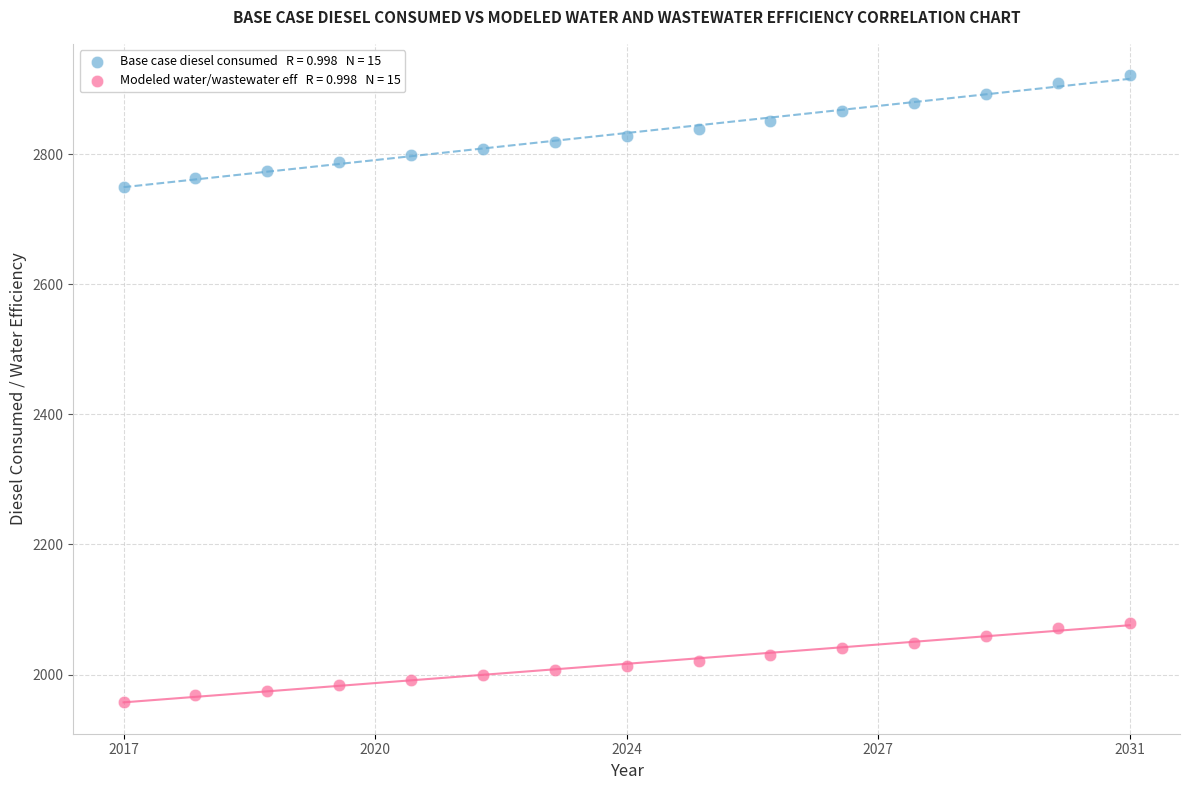

Across all data points, what is the range of X values (max minus min)?

1.0